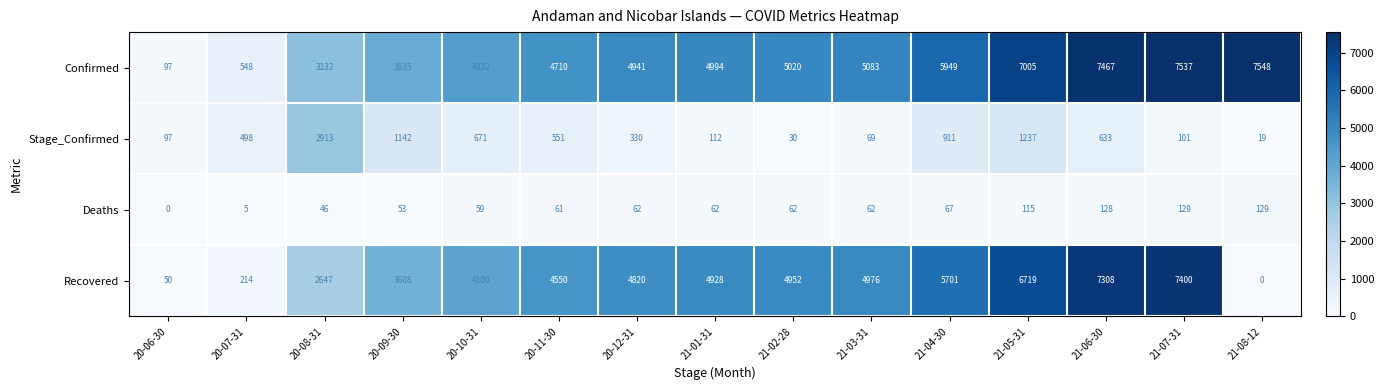

List the series in order of their peak value, highest first.

Confirmed, Recovered, Stage_Confirmed, Deaths